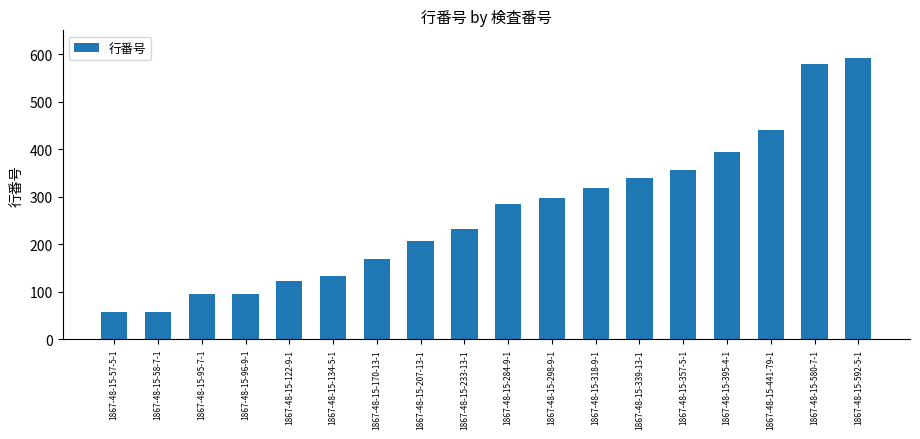

True or false: the data shows 295 at 1867-48-15-207-13-1.

False